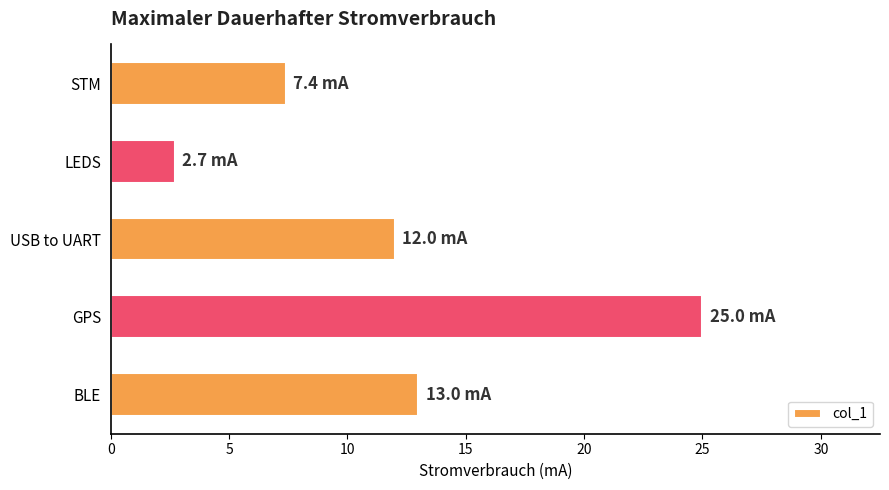

How many categories are shown in the chart?

5